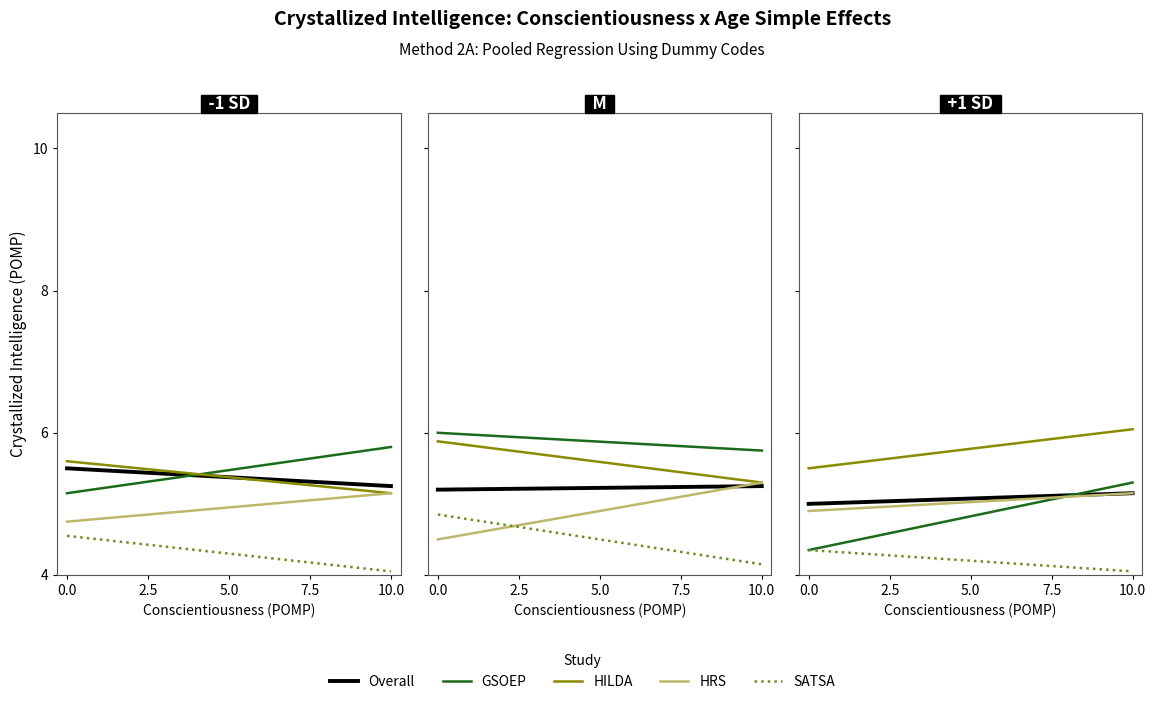

How many values in the GSOEP series are below 5?

1